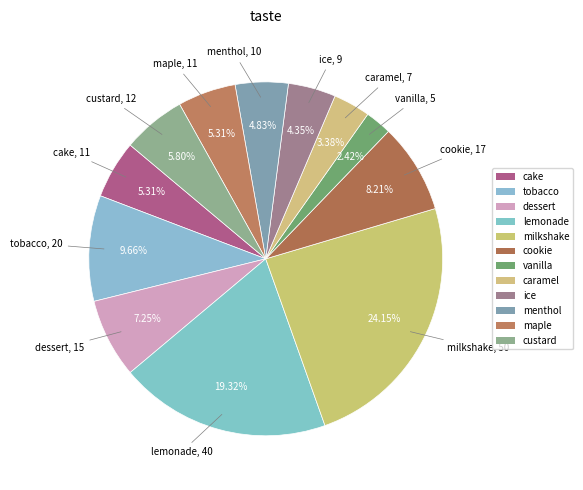

Count the number of slices in the pie.

12